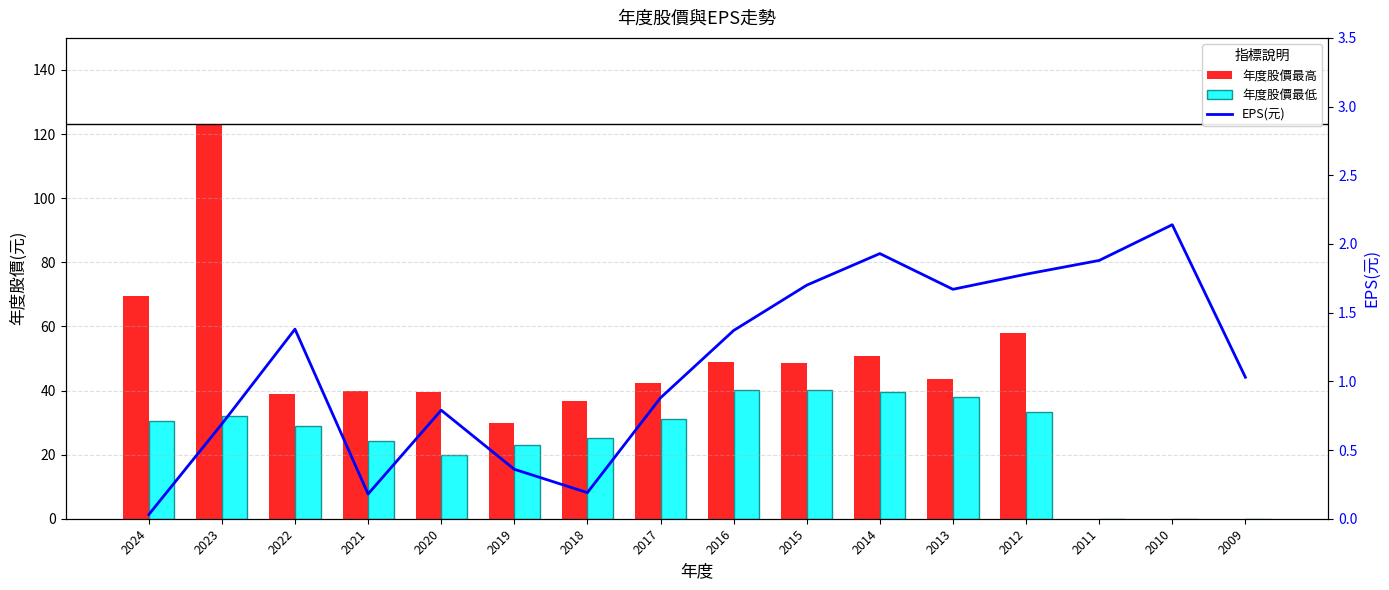

What are all the series names shown in the legend?

年度股價最高, 年度股價最低, EPS(元)